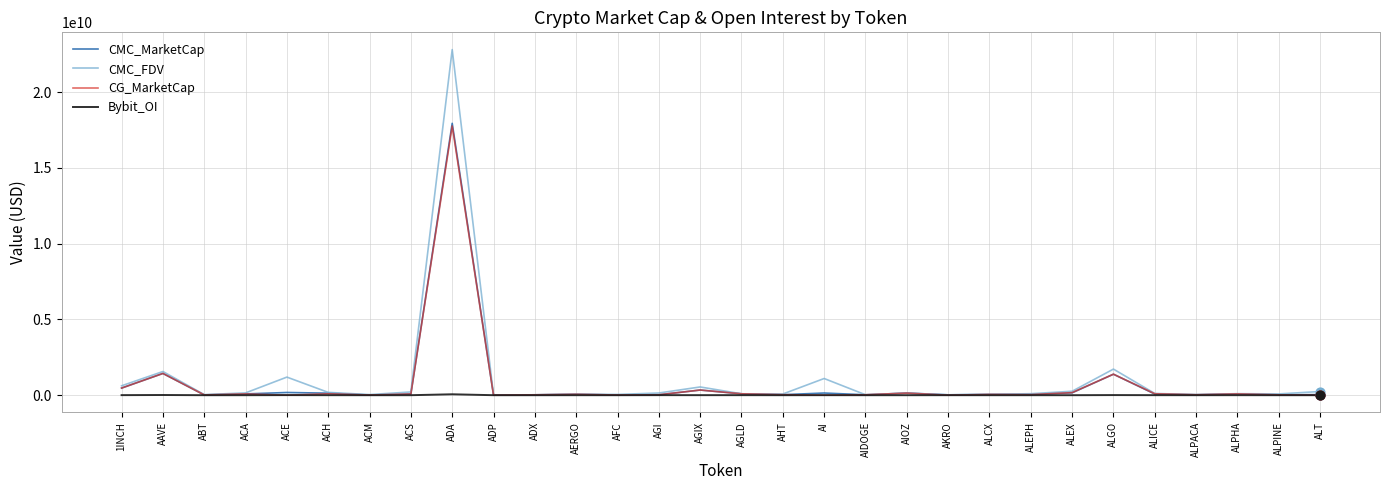

At which category is the sum across all series the highest?

ADA